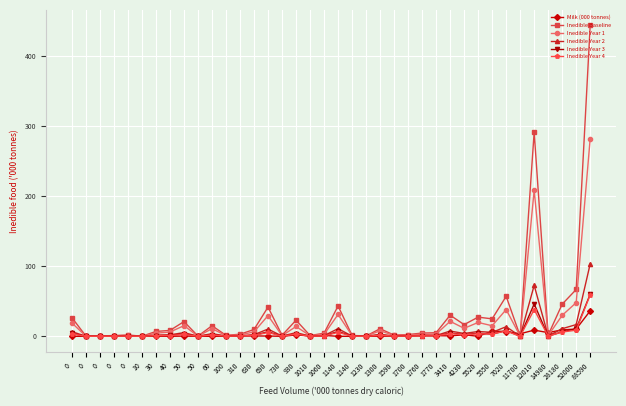

The Inedible Year 3 series shows 0.3 at 30. True or false?

False